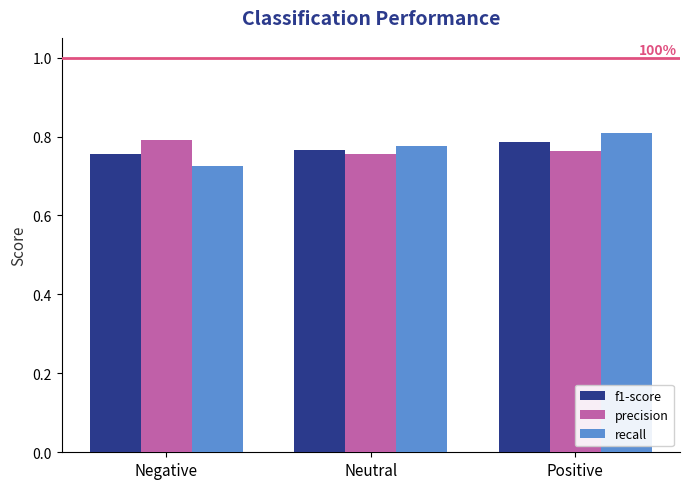

How many bars are there in total?

9